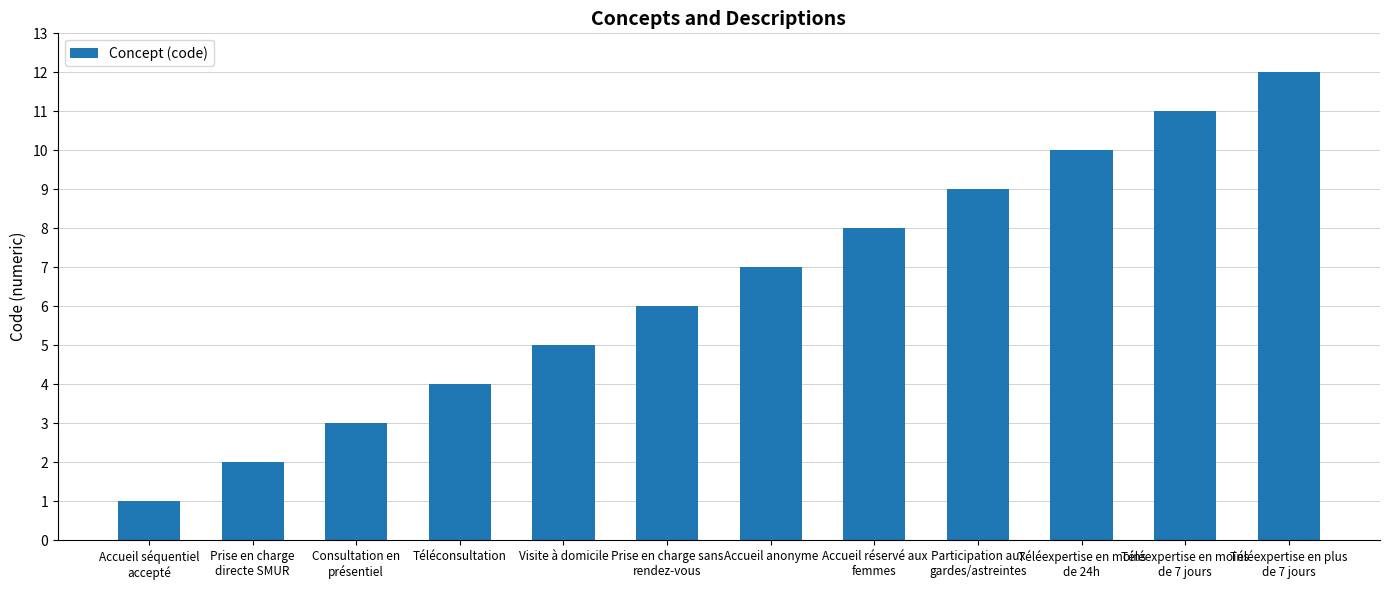

True or false: the data shows 1 at Accueil séquentiel
accepté.

True